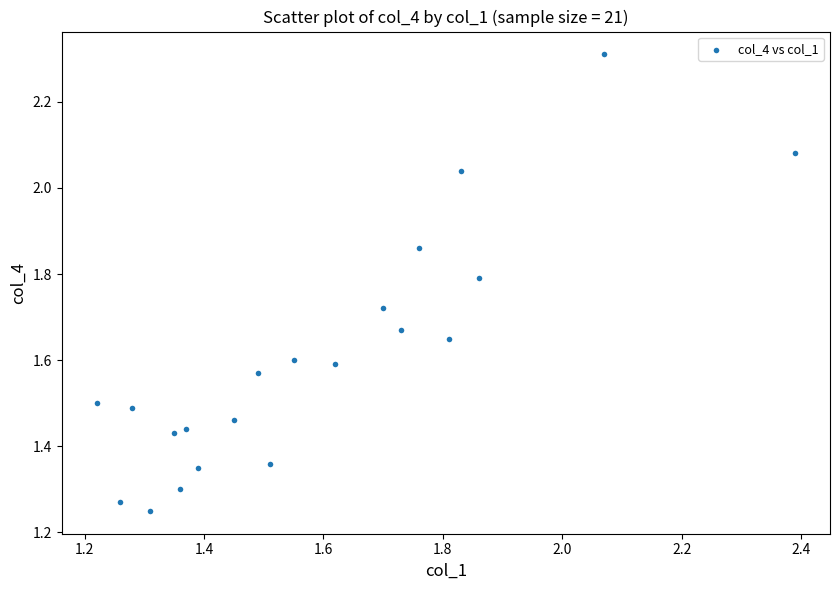

What is the range of Y values (max minus min)?

1.1